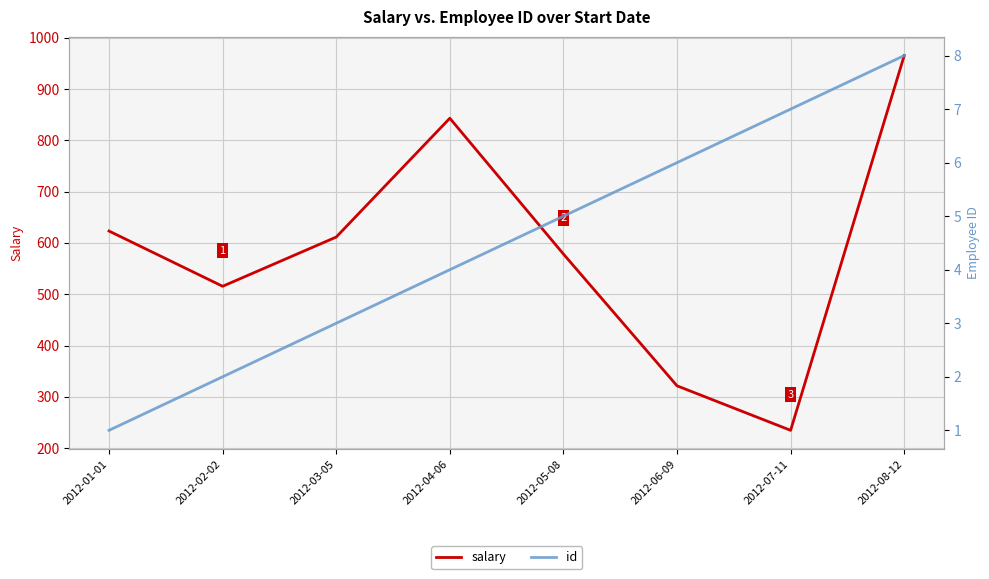

True or false: id and salary intersect in this chart.

False